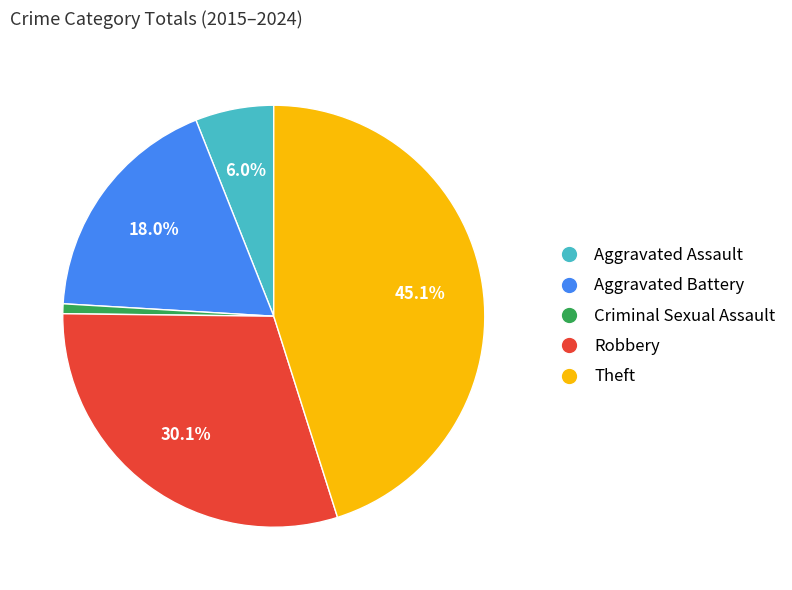

Does Aggravated Assault represent more than half of the total?

No